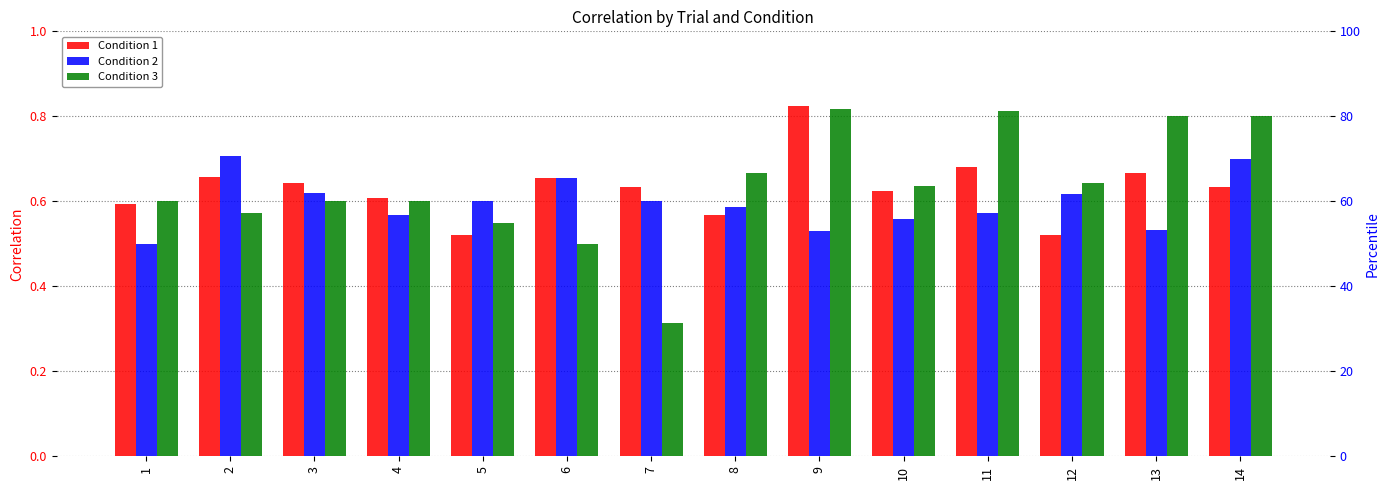

Is it true that Condition 1 equals 0.6 at 14?

True